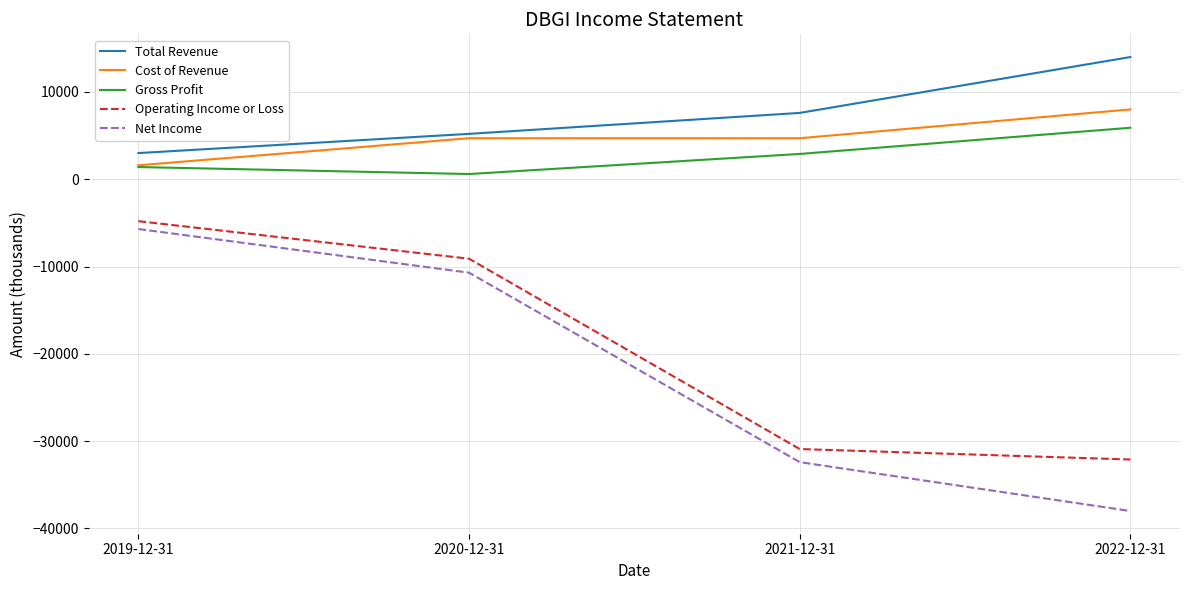

How many lines are shown in the chart?

5